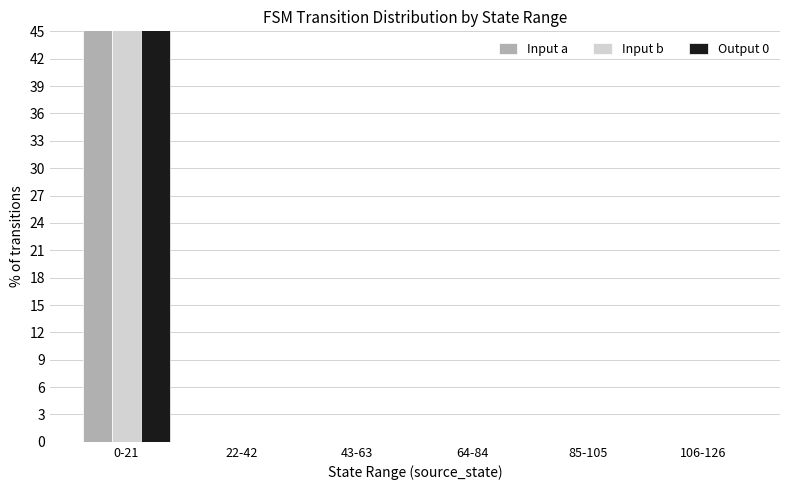

What are all the series names shown in the legend?

Input a, Input b, Output 0